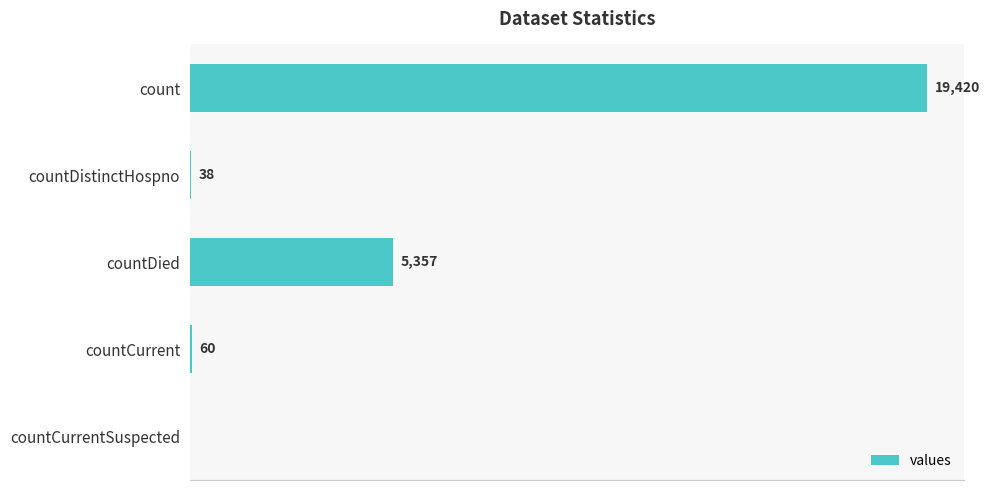

Which has a higher value, countDied or countCurrent?

countDied